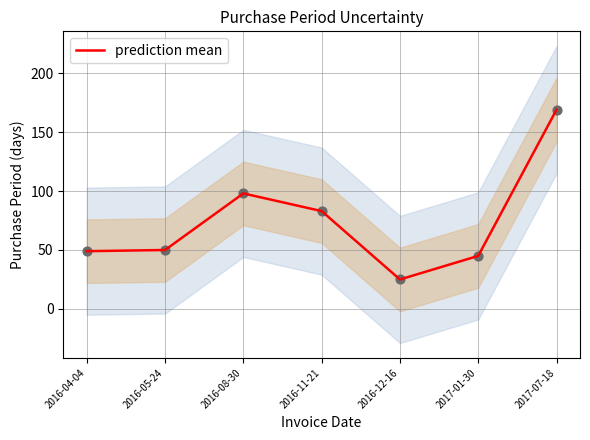

Which has a higher value, 2016-08-30 or 2017-07-18?

2017-07-18